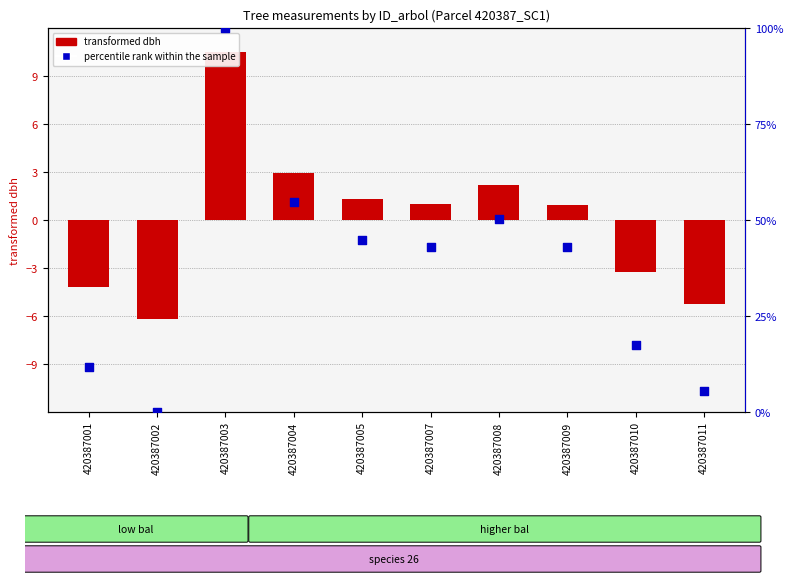

Which series has the widest spread of Y values?

percentile rank within the sample